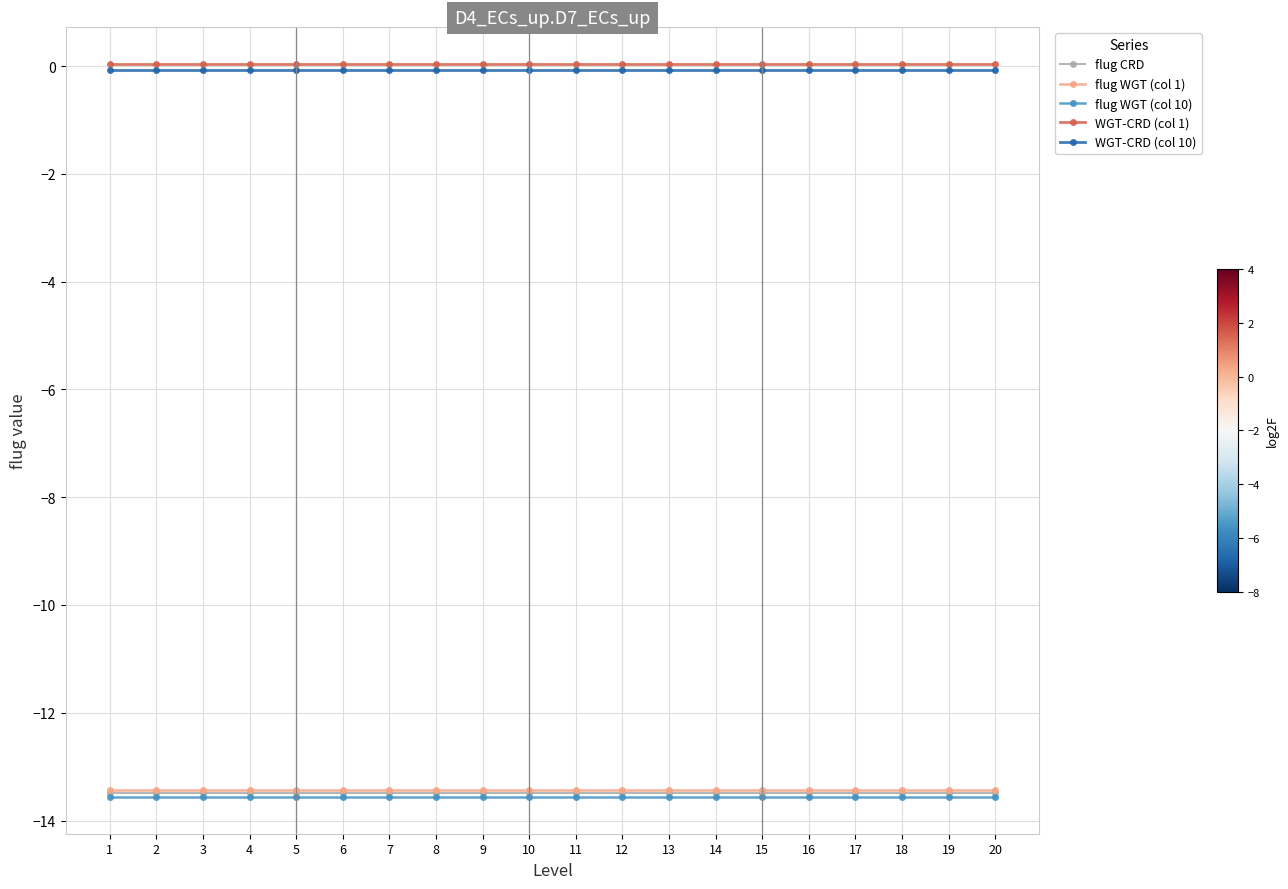

What is the highest value of the flug WGT (col 1) series?

-13.4